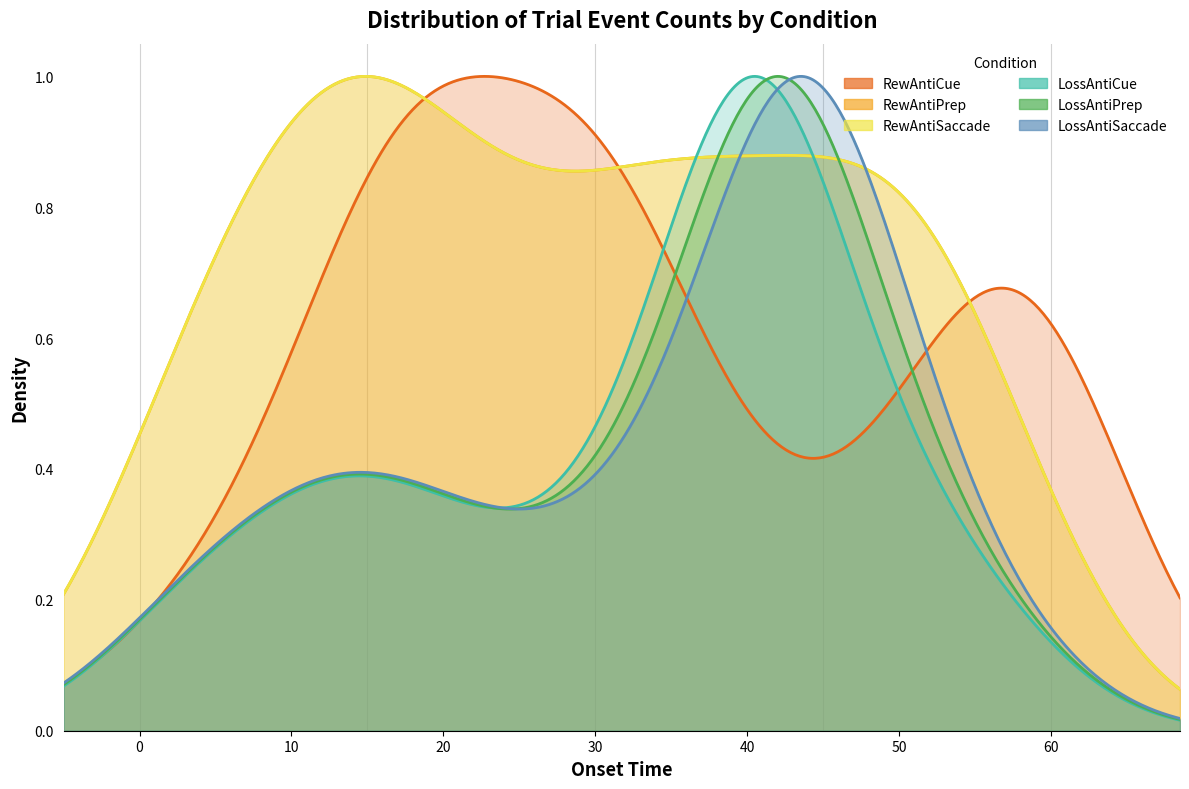

True or false: LossAntiSaccade has more than 0 interior local peaks.

True